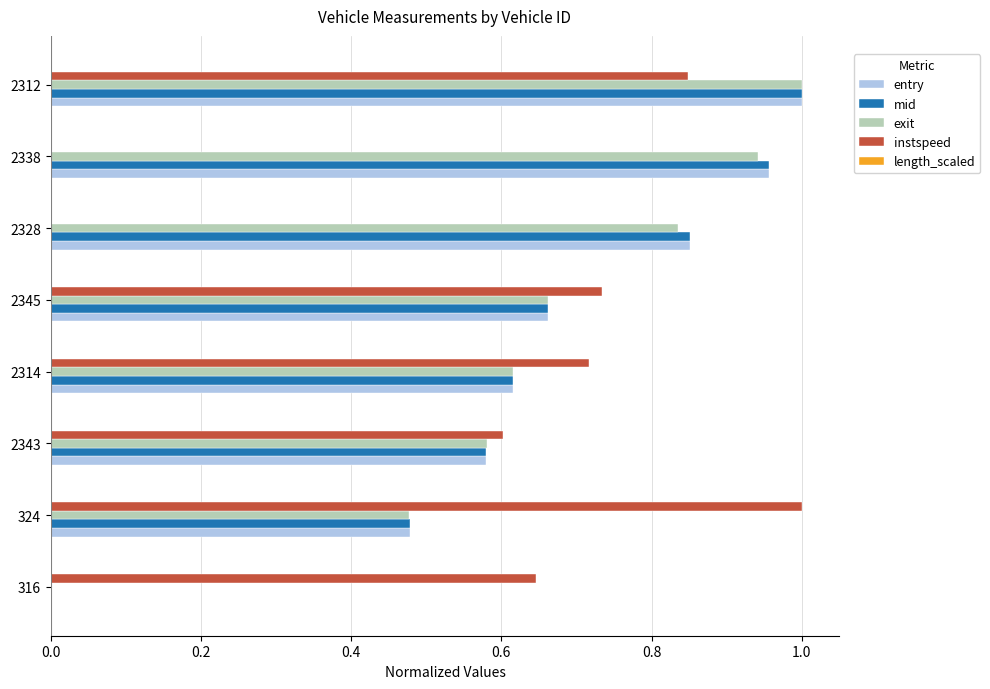

What is the sum of all instspeed values?

4.5